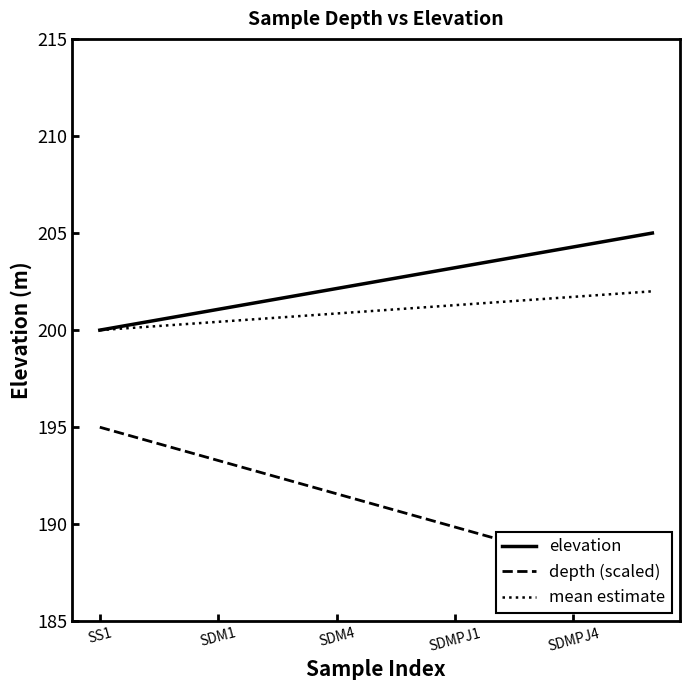

What is the maximum value for elevation?

205.0